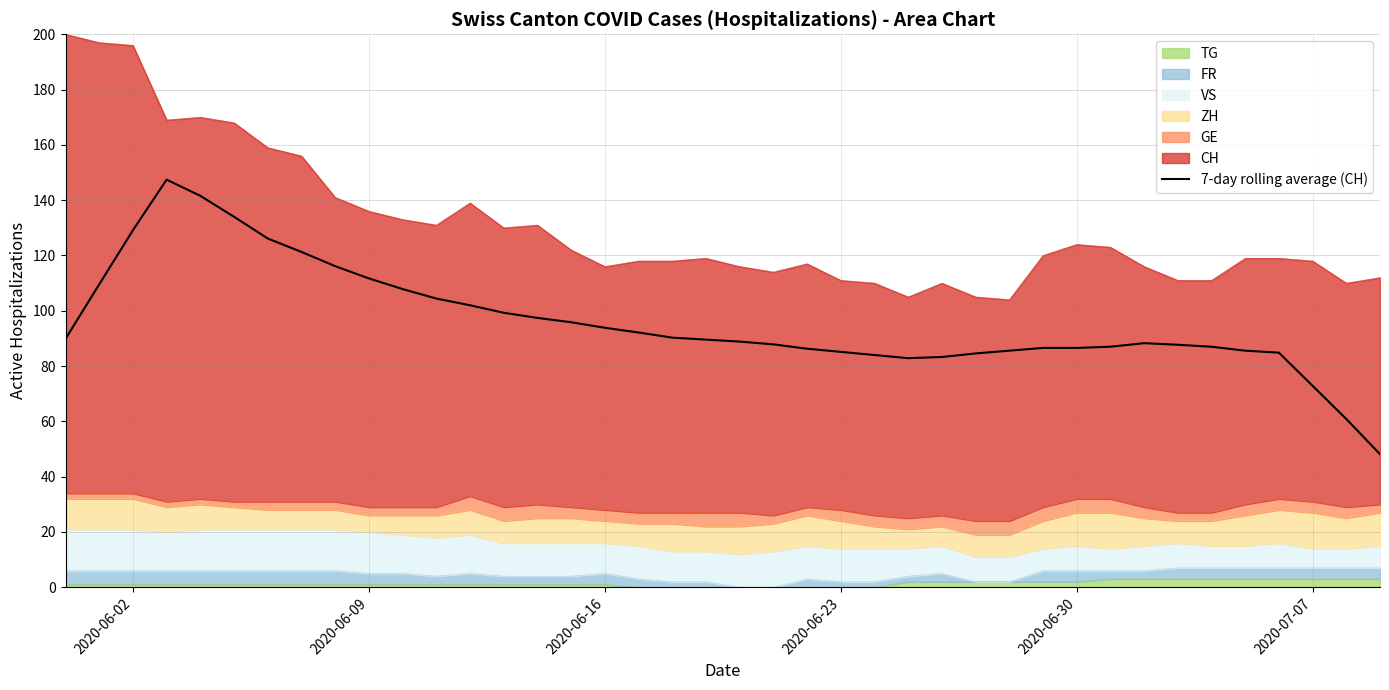

True or false: the data shows 23.3 at 2020-06-09.

False